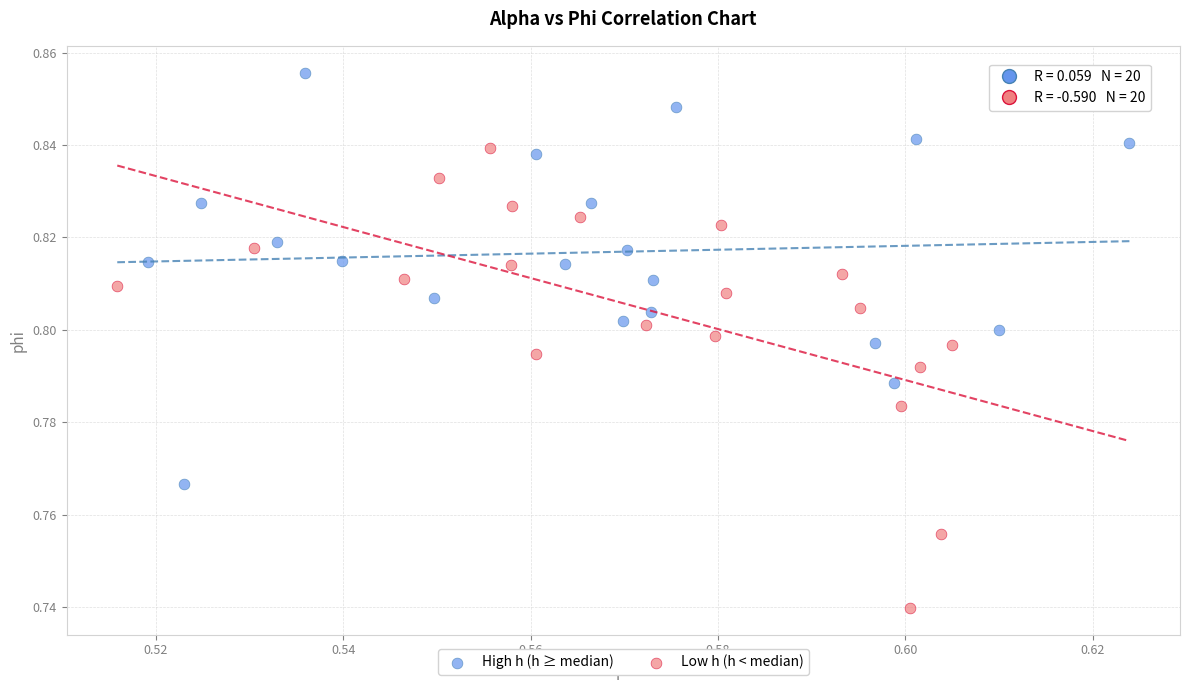

Which series reaches the maximum Y coordinate?

High h (h ≥ median)